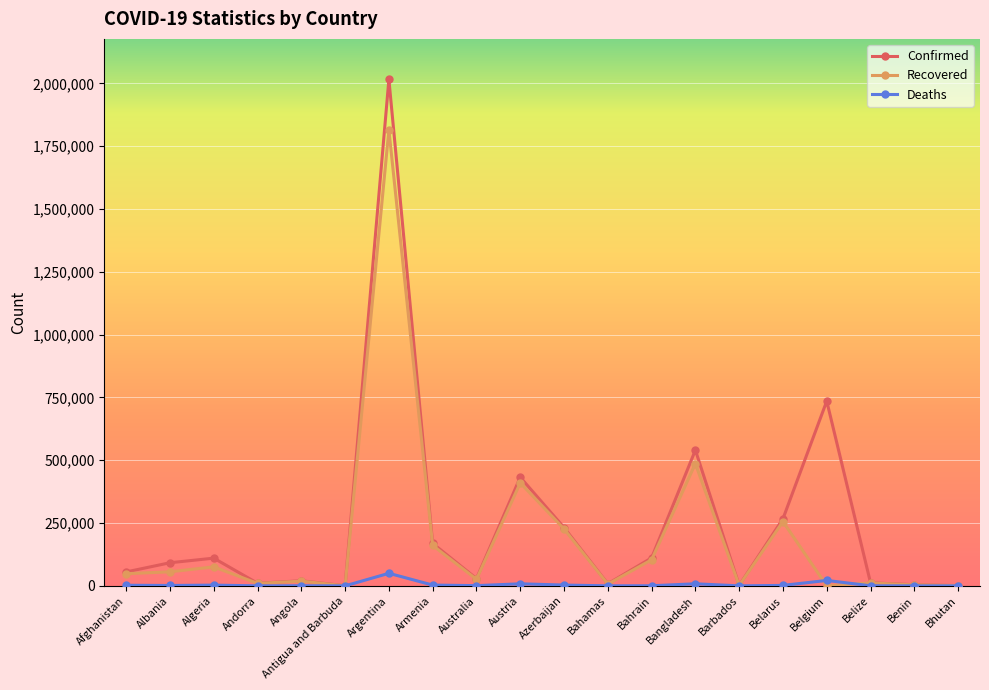

Rank the series by their average value, from lowest to highest.

Deaths, Recovered, Confirmed